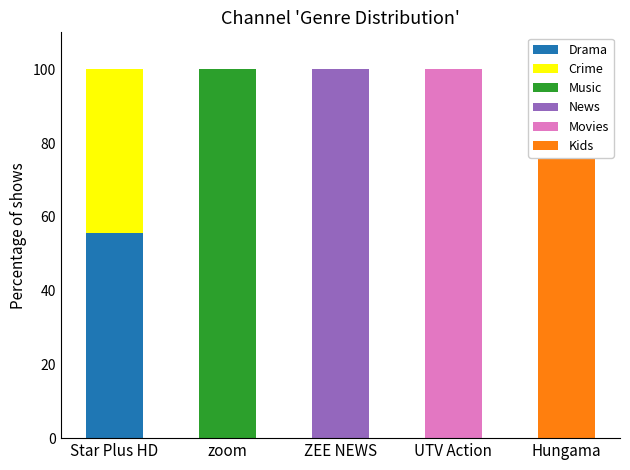

Which has a higher value, Hungama or ZEE NEWS?

Hungama